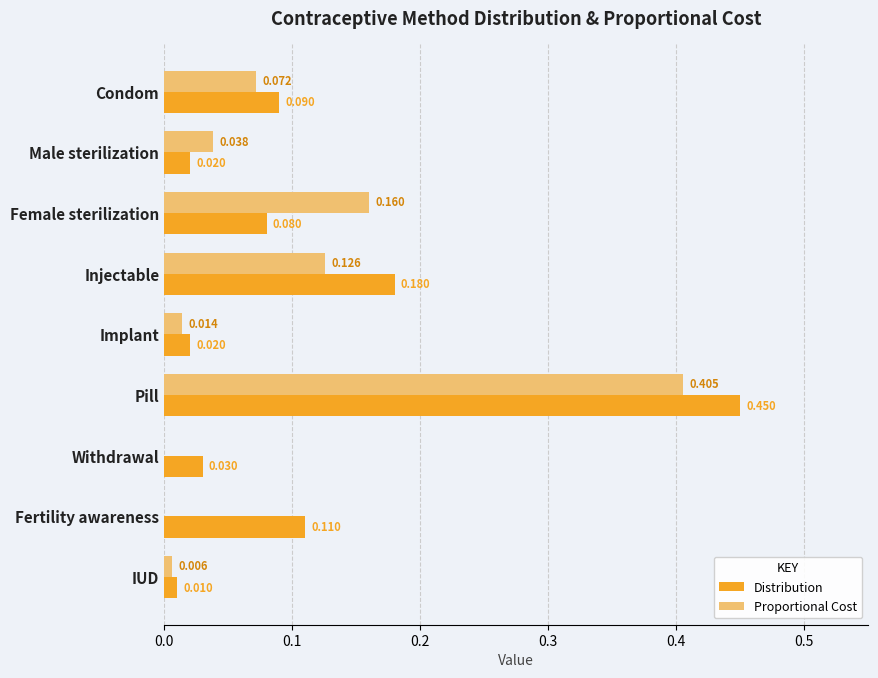

Which category has the highest value across all series?

Pill